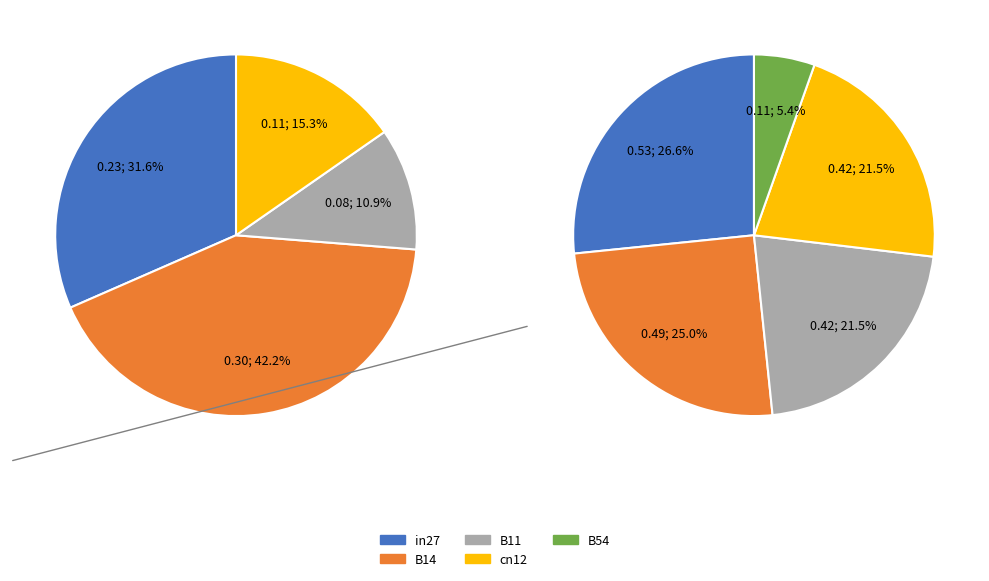

Is it true that cn12 is 15% of the pie?

True